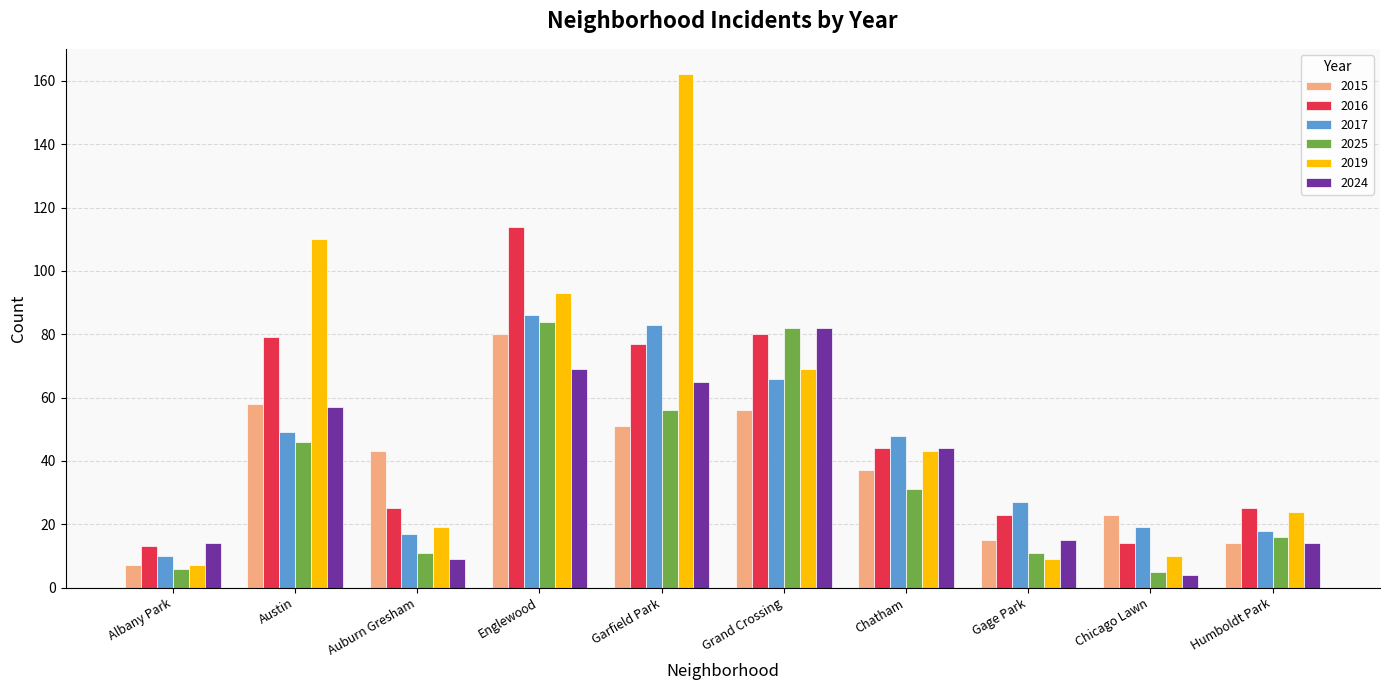

Which series has the largest range (max minus min)?

2019